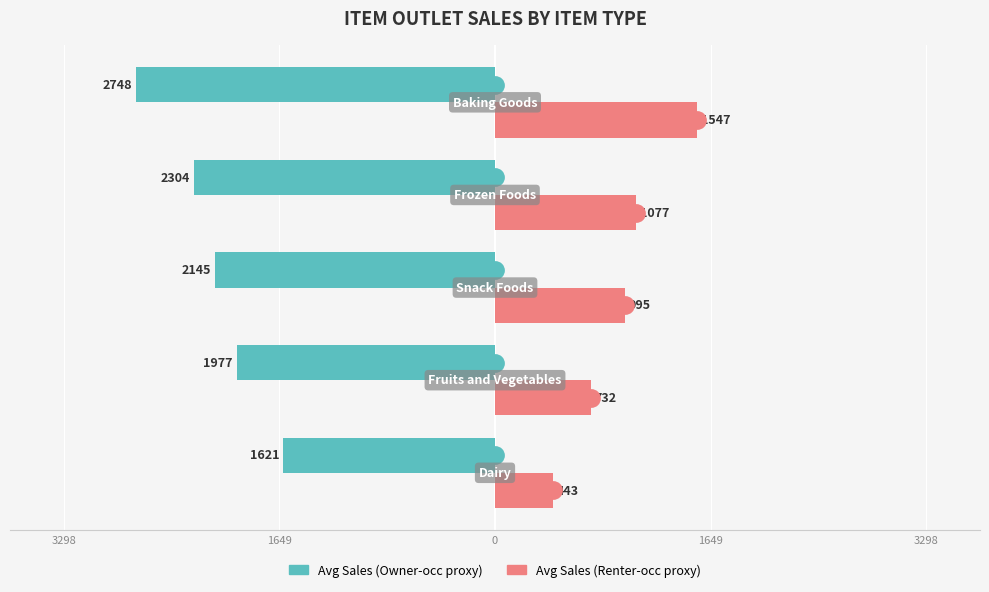

What are all the series names shown in the legend?

Avg Sales (Owner-occ proxy), Avg Sales (Renter-occ proxy)